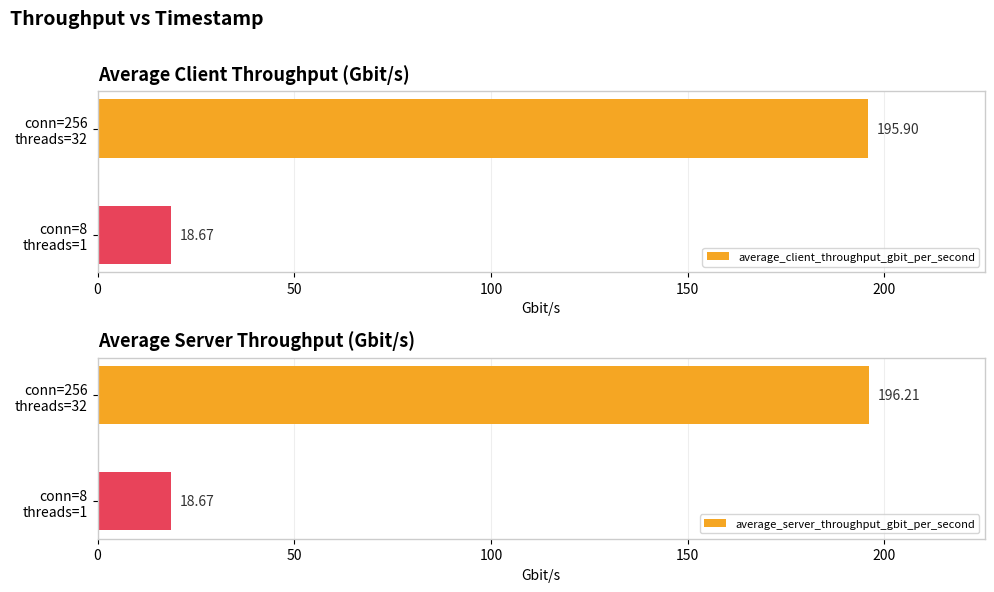

What is the value of the average_client_throughput_gbit_per_second bar at the 1st from the left?

195.9